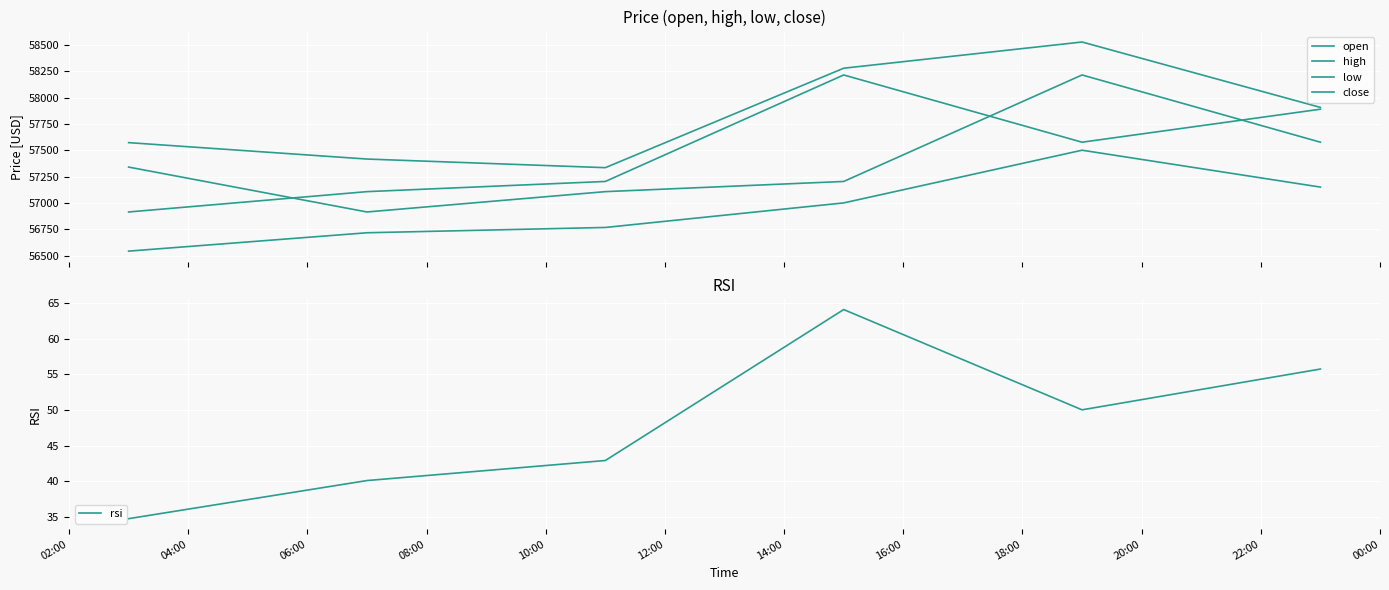

What is the sum of all open values?

344354.4